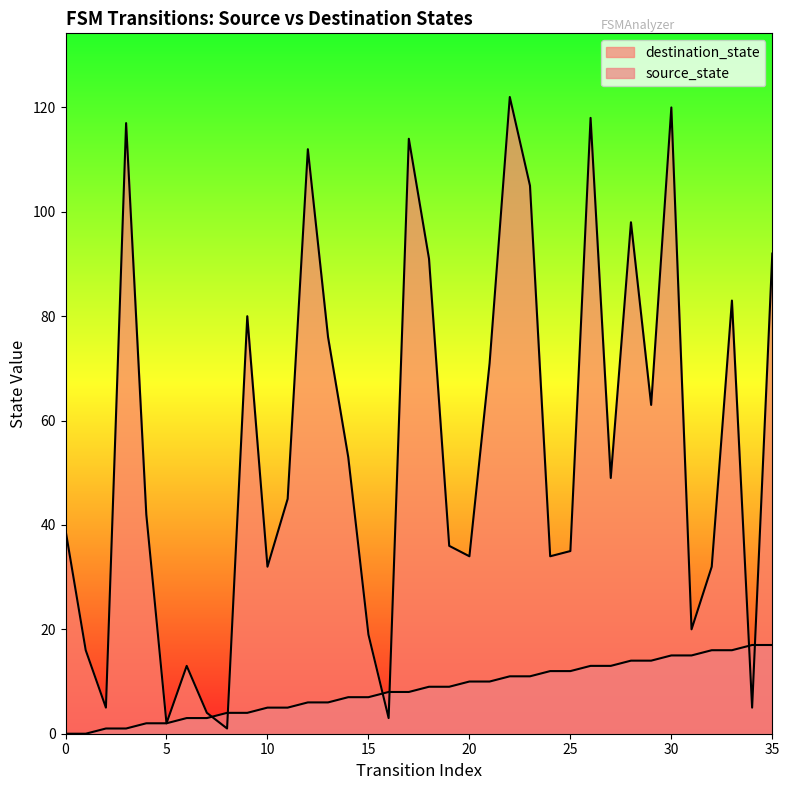

What is the difference between the maximum and minimum values in the destination_state series?

121